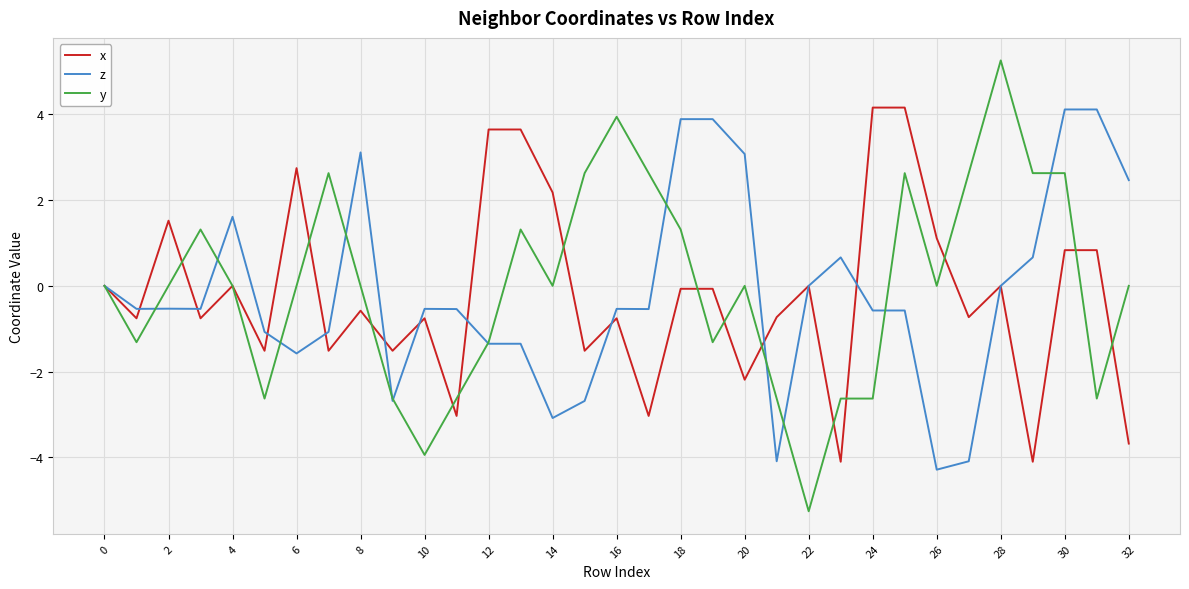

What is the smallest value displayed?

-5.3